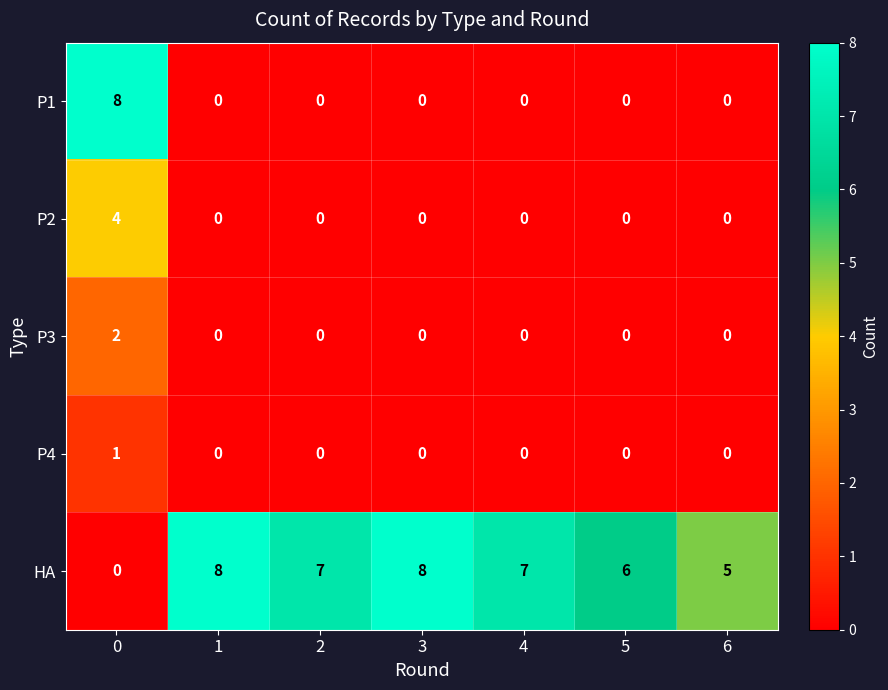

What is the difference between the maximum and second lowest values in the P2 series?

4